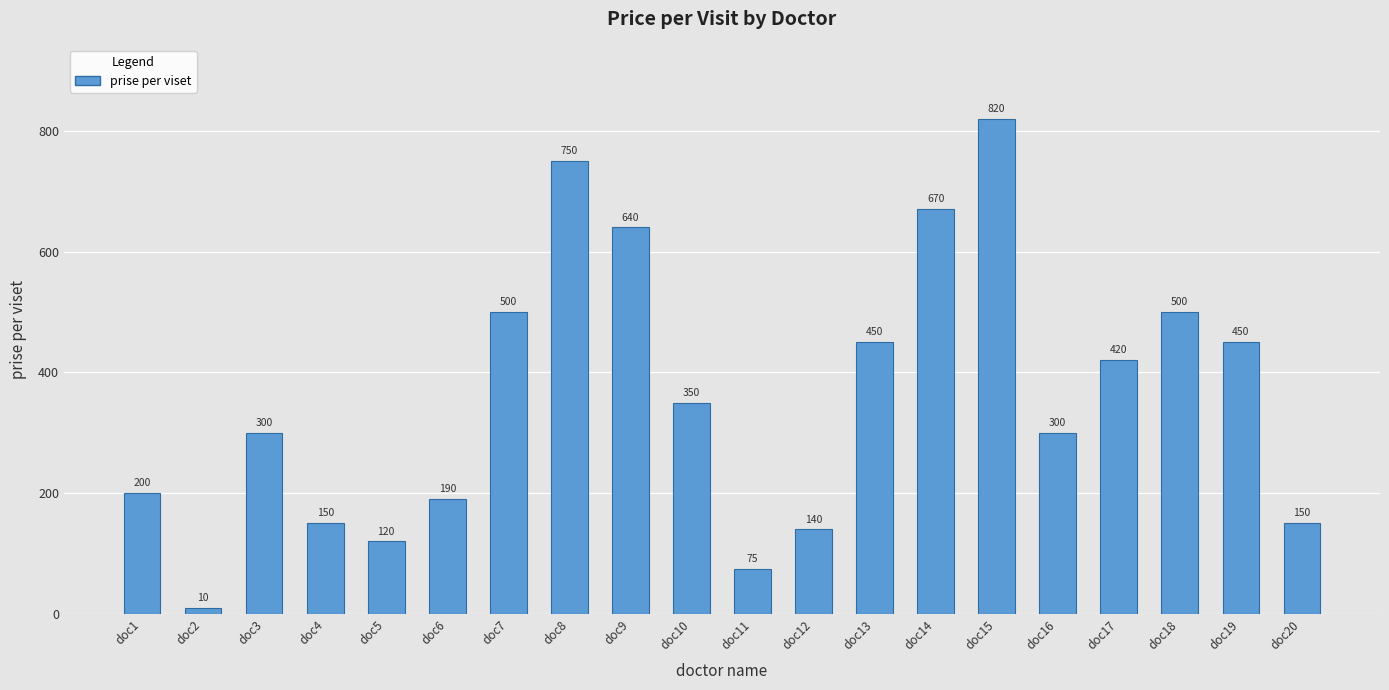

Are the bars grouped side by side (vs. stacked)?

No